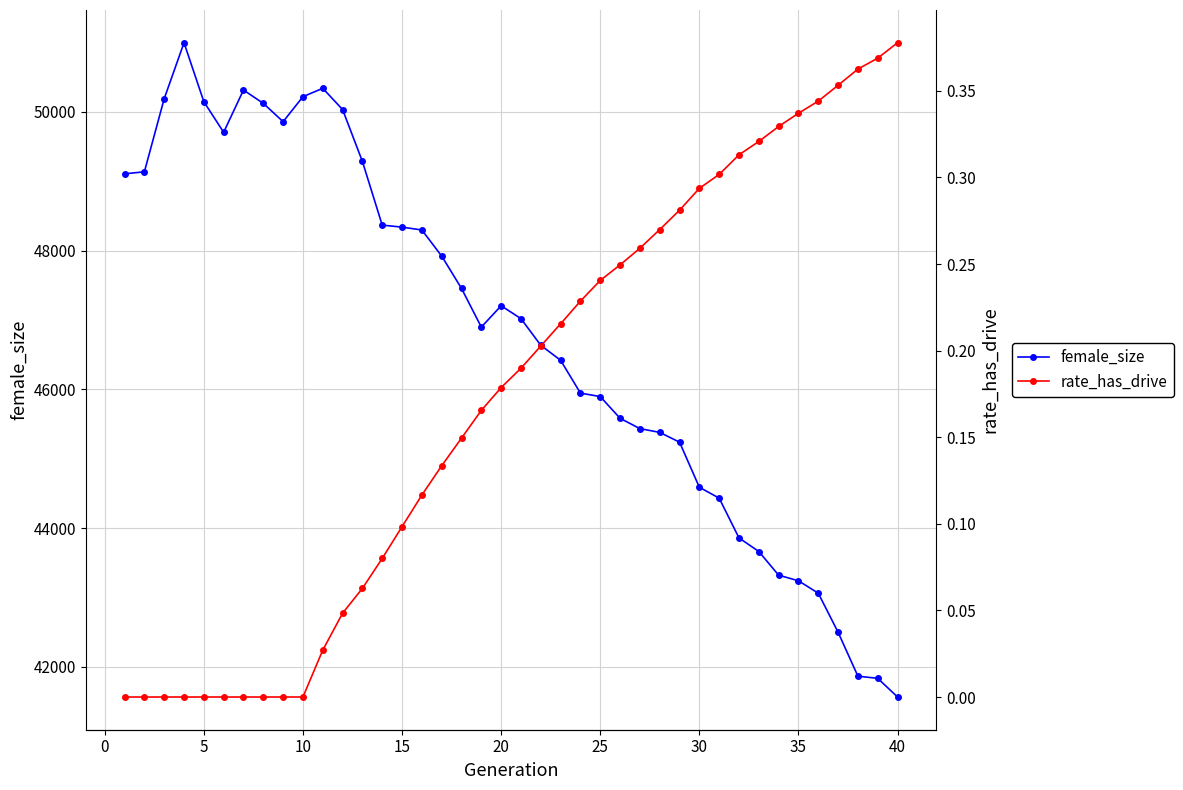

Which series has the largest total across all categories?

female_size